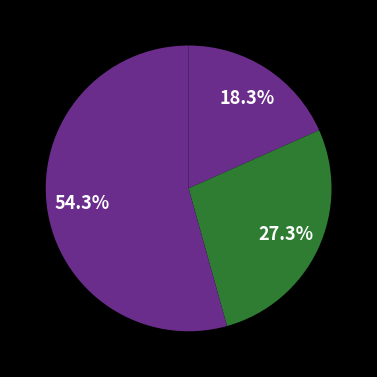

How many segments does this pie chart have?

3